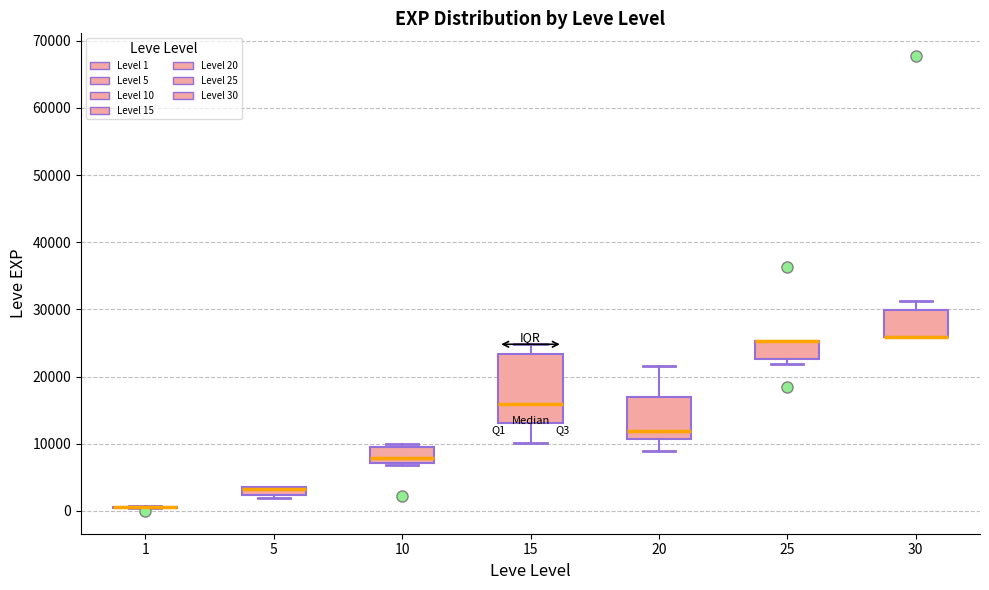

Which box is the tallest, from its lower edge to its upper edge?

15